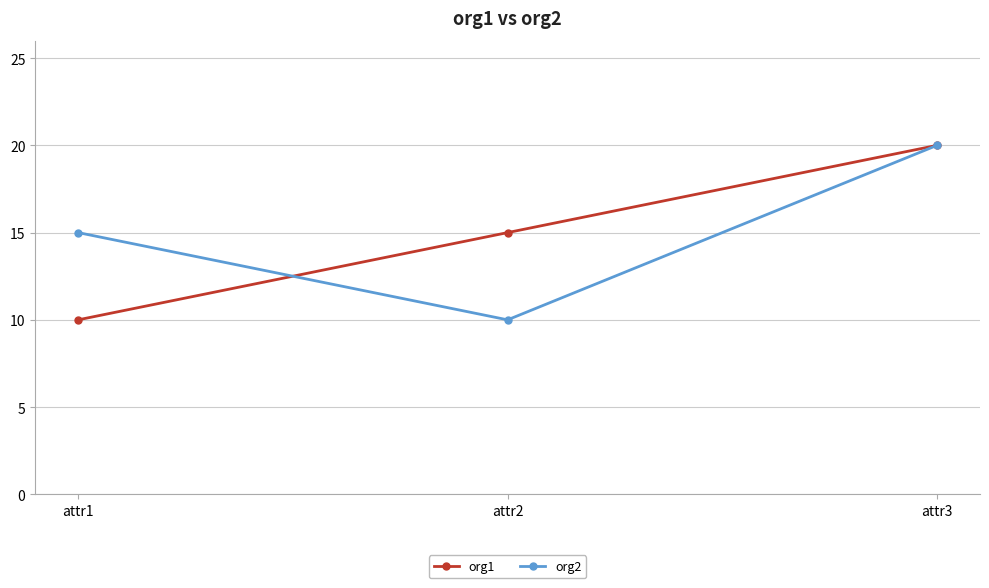

Which series changed the most between attr2 and attr3?

org2